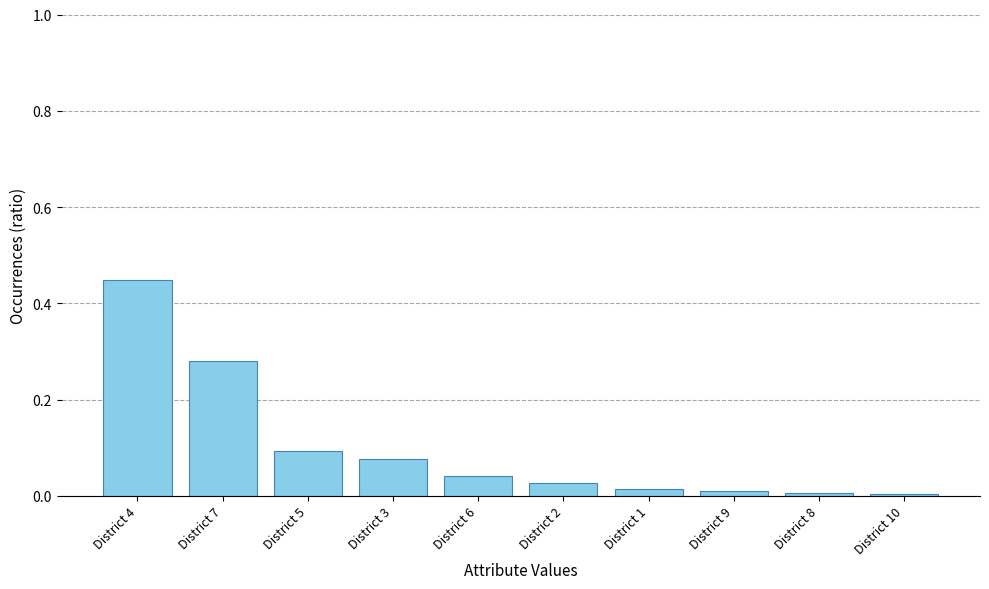

True or false: the data shows 0.0 at District 1.

True